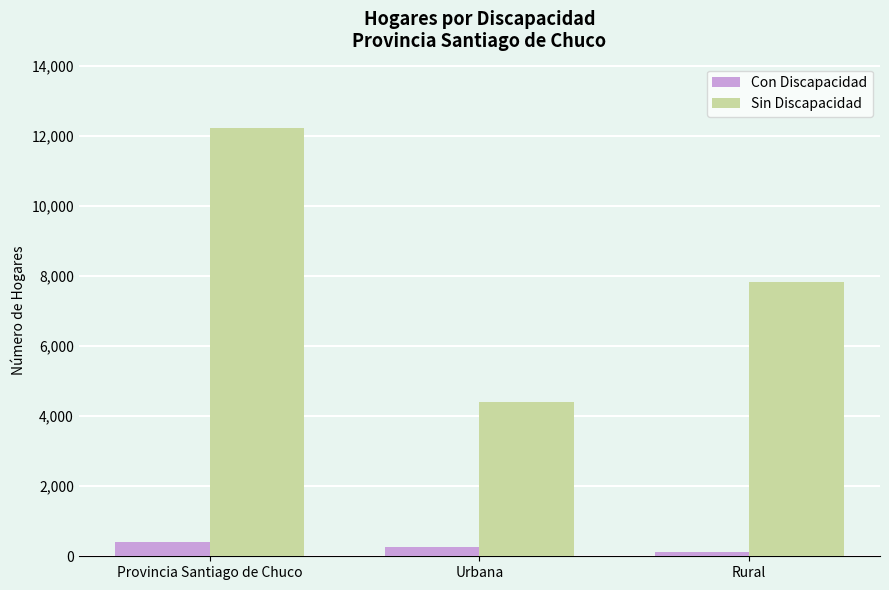

What is the label of the 1st bar from the right?

Rural